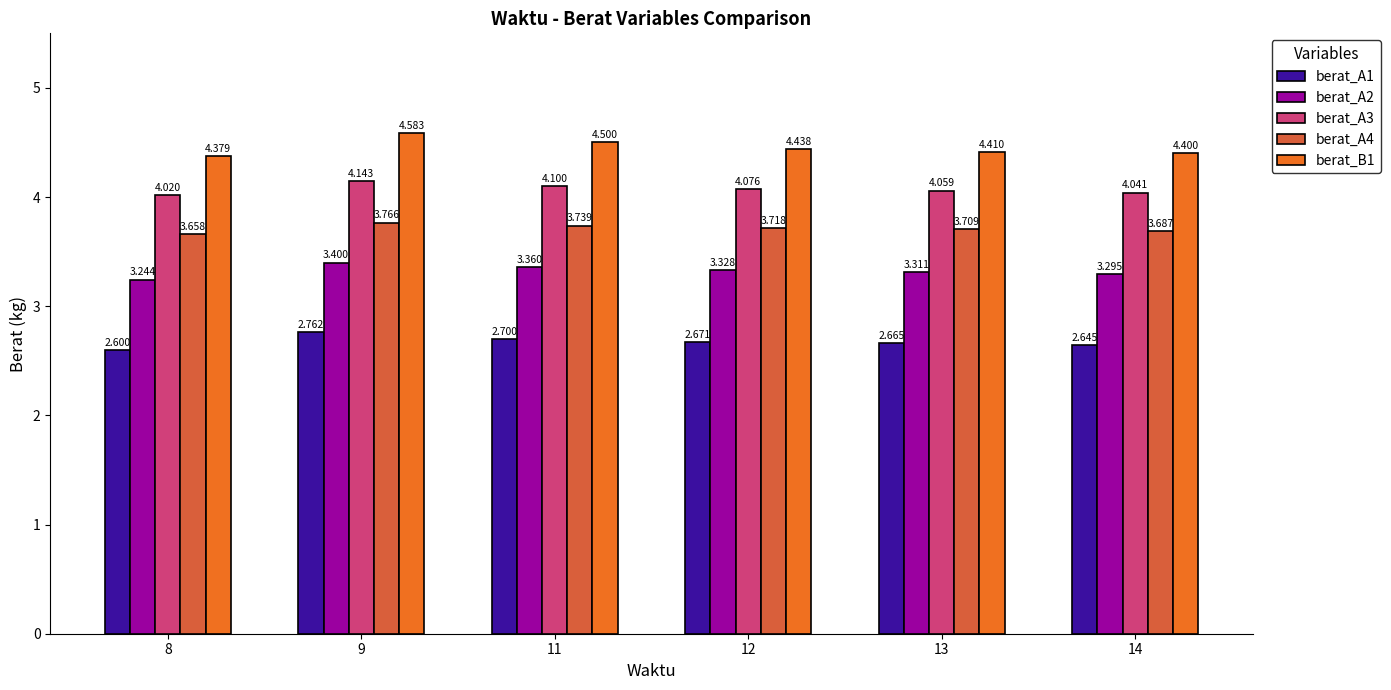

What is the sum of all berat_A3 values?

24.4